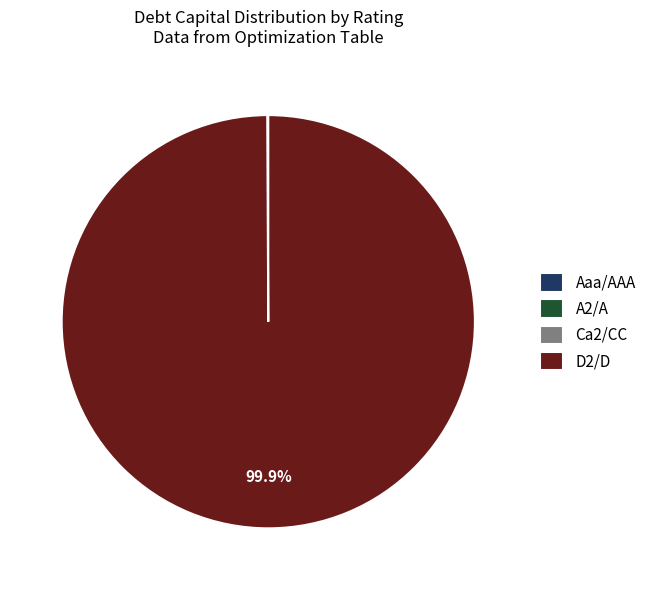

Is there a majority slice in this chart?

Yes